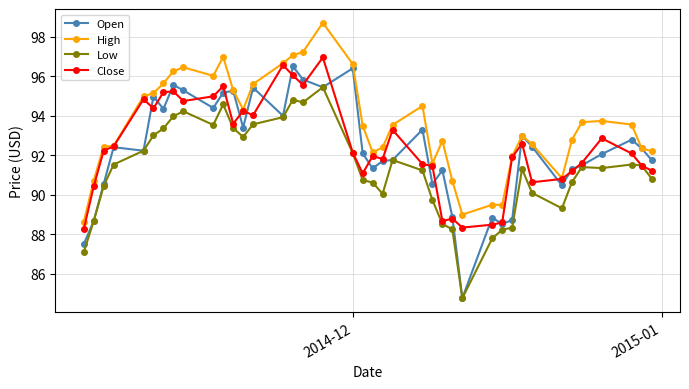

How many series are shown in this chart?

4